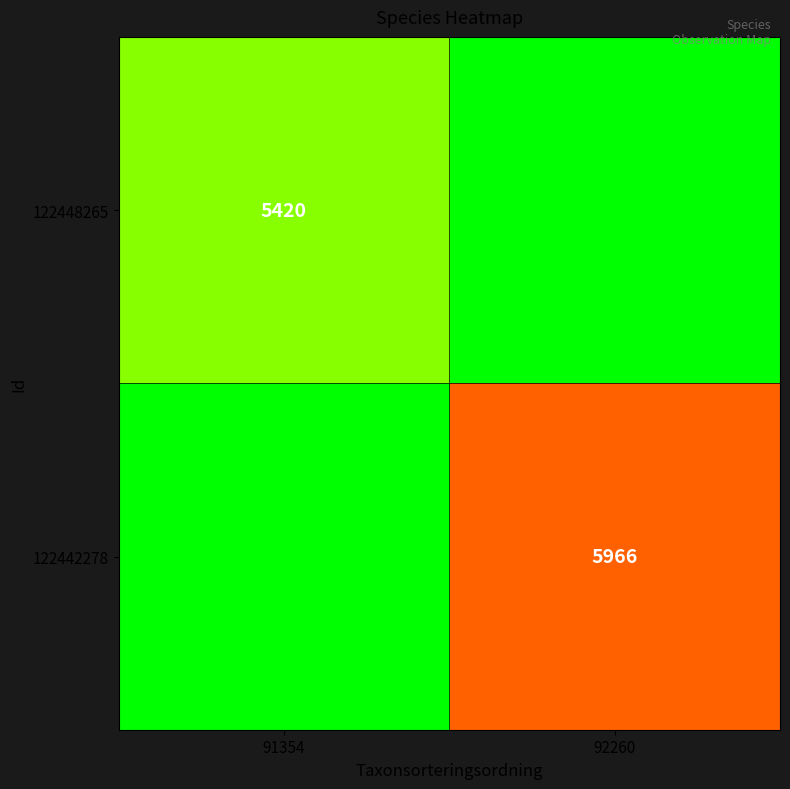

How many series are shown in this chart?

2